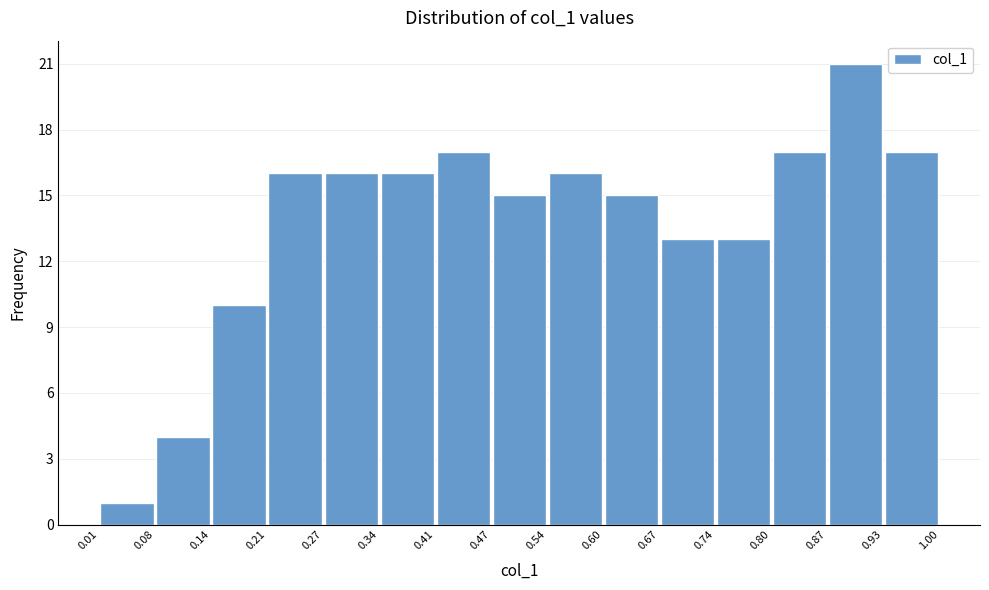

Reading left to right, transcribe this chart: for each bar, give the range it covers on the x-axis and its height. The values are not printed on the chart, so give them approximately, as read against the axis.

0.01 to 0.08: 1
0.08 to 0.14: 4
0.14 to 0.21: 10
0.21 to 0.27: 16
0.27 to 0.34: 16
0.34 to 0.41: 16
0.41 to 0.47: 17
0.47 to 0.54: 15
0.54 to 0.60: 16
0.60 to 0.67: 15
0.67 to 0.74: 13
0.74 to 0.80: 13
0.80 to 0.87: 17
0.87 to 0.93: 21
0.93 to 1.00: 17